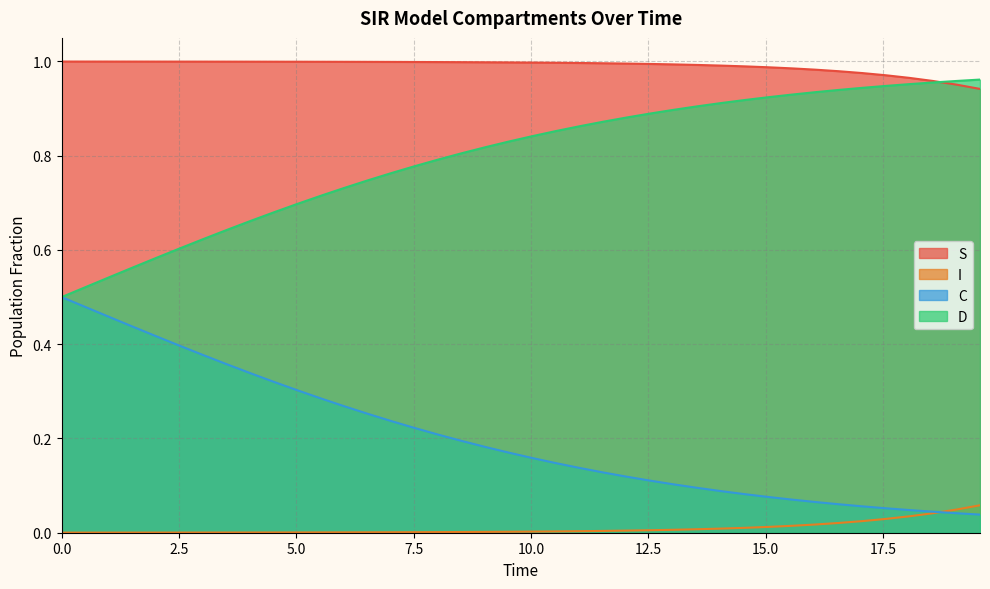

True or false: S and I cross at least once.

False